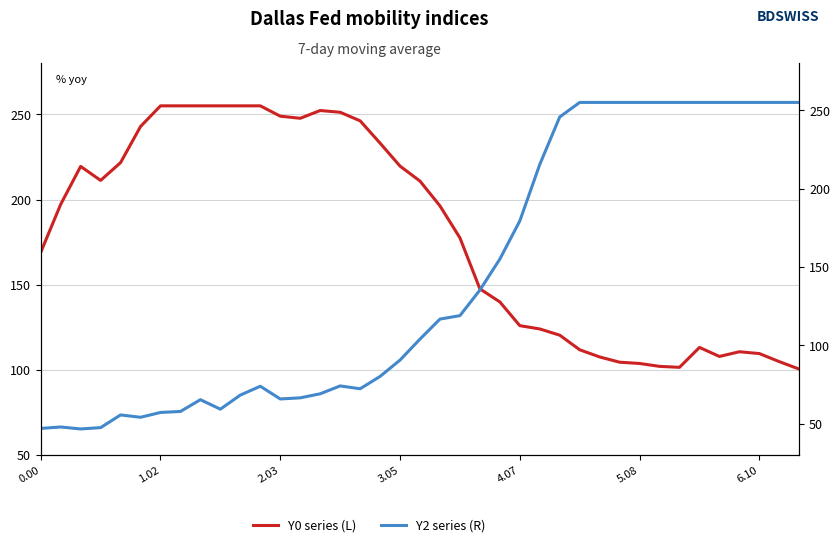

How many times do Y0 series (L) and Y2 series (R) cross each other?

1